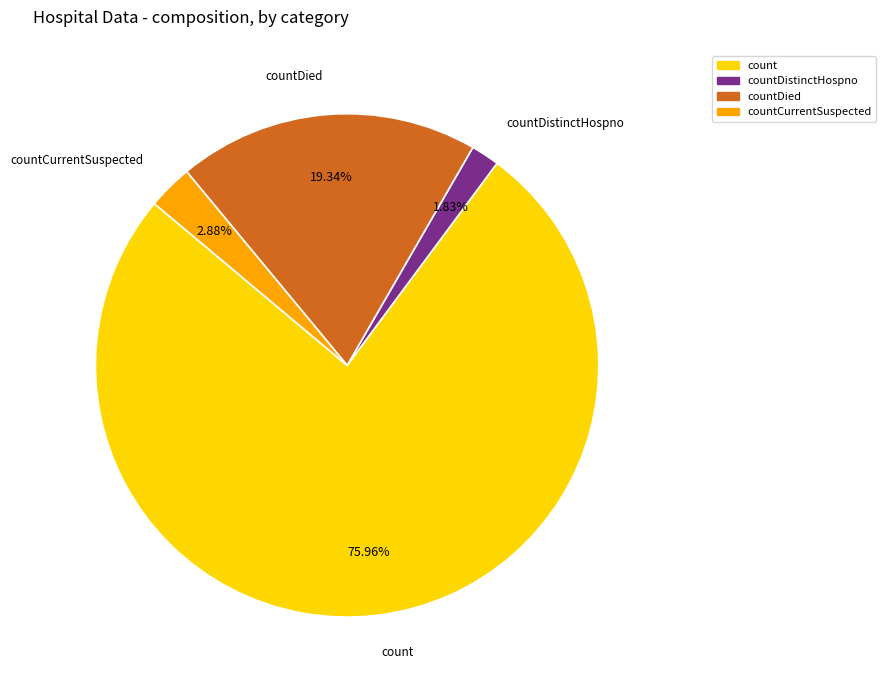

Does any single category account for the majority?

Yes